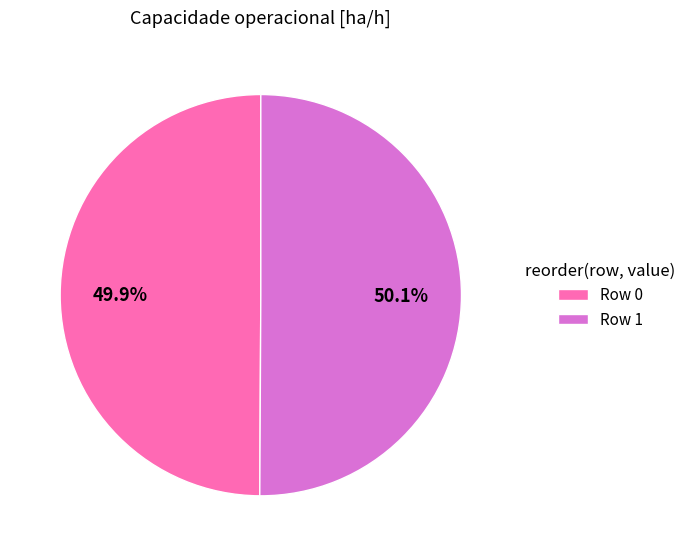

Combined, what portion of the pie is Row 1 and Row 0?

100.0%